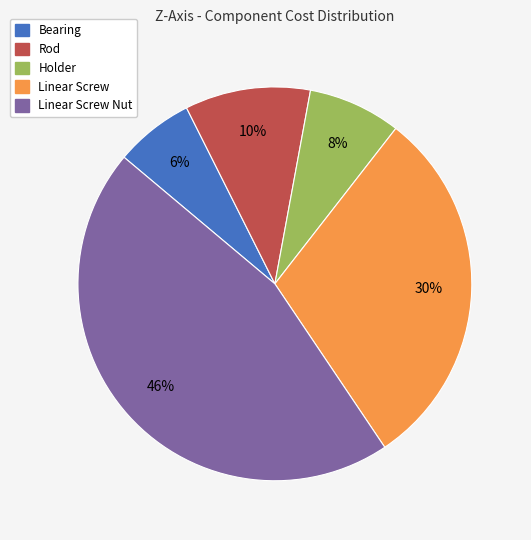

Does any single category account for the majority?

No